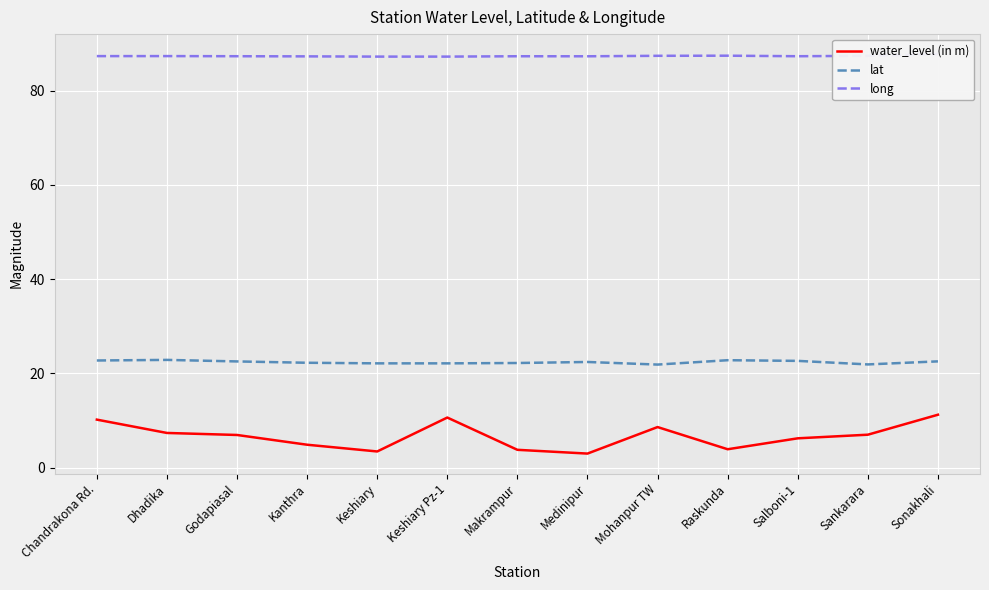

The water_level (in m) series shows 7.3 at Dhadika. True or false?

True